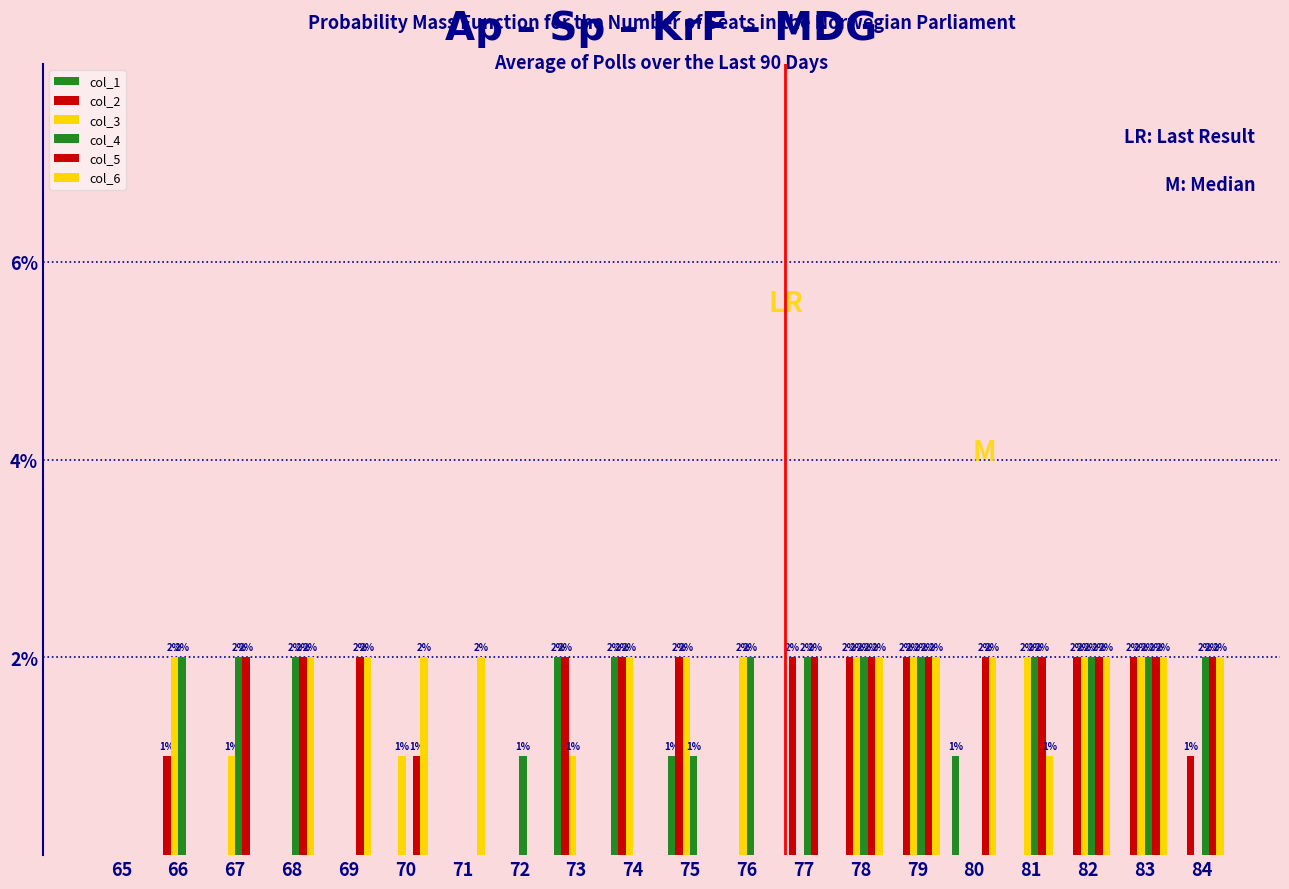

Between 65 and 66, which is larger?

65